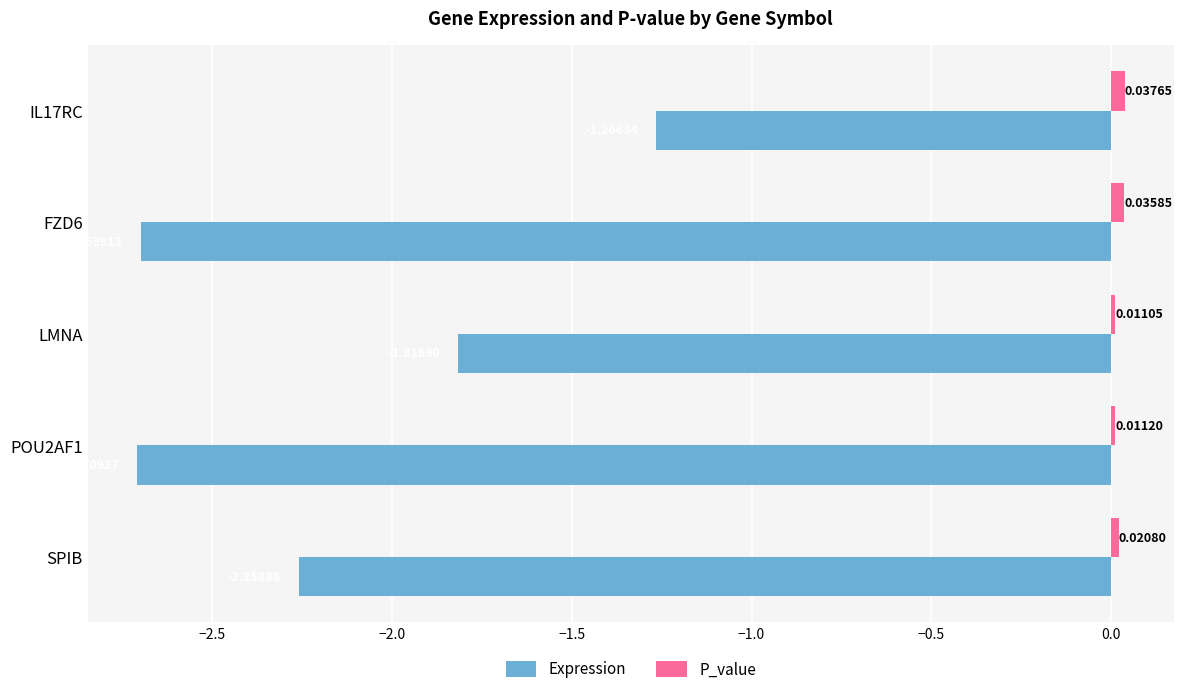

Which category has the lowest value in the P_value series?

LMNA